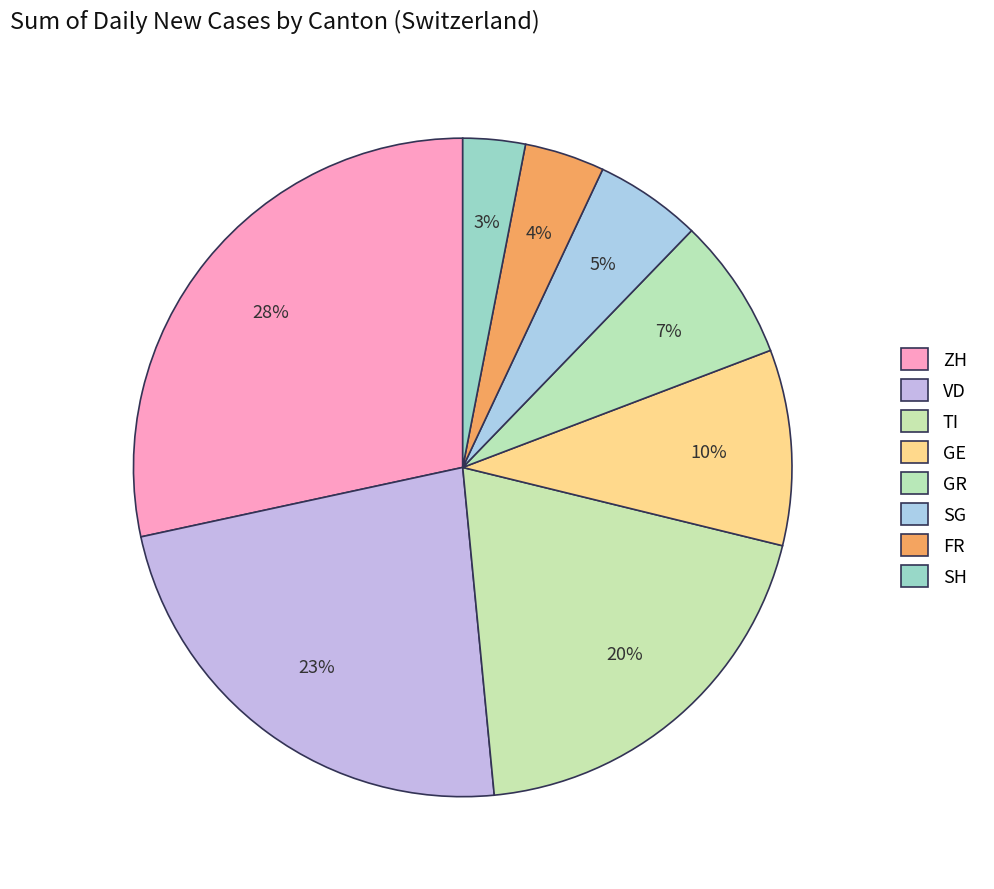

Rank the categories by value from lowest to highest.

SH, FR, SG, GR, GE, TI, VD, ZH